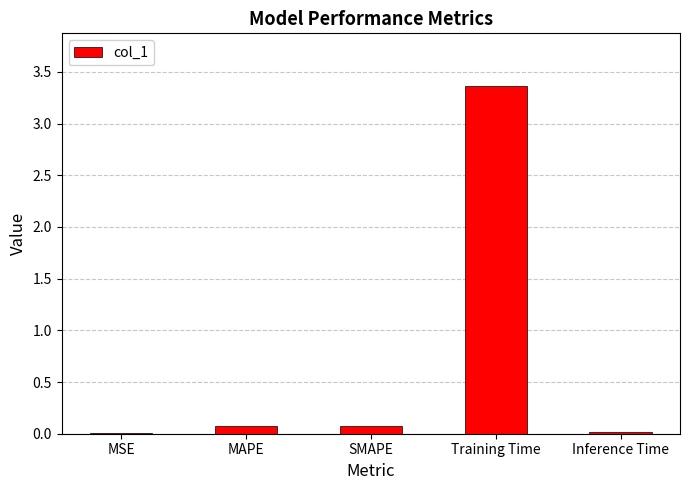

The value at Training Time is 3.4. True or false?

True